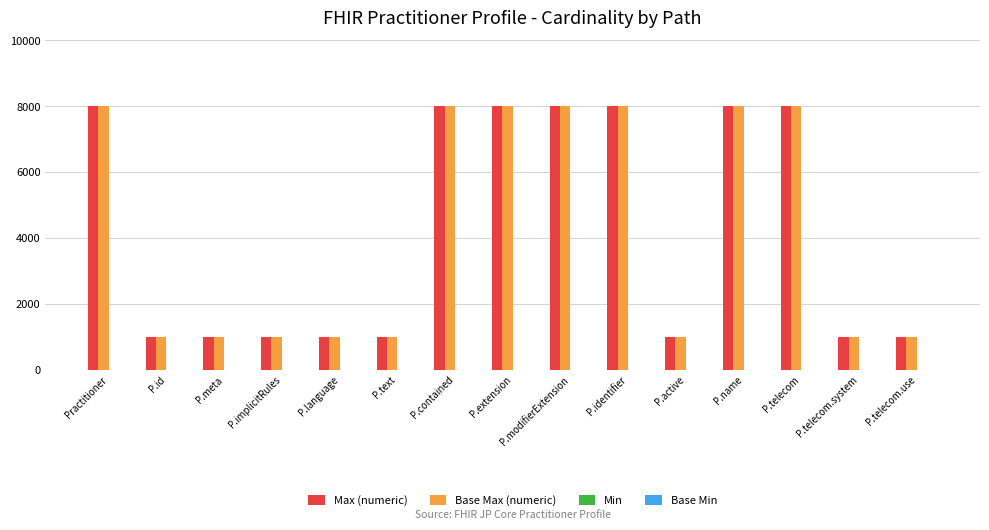

What is the approximate value of Base Max (numeric) at P.modifierExtension?

8000